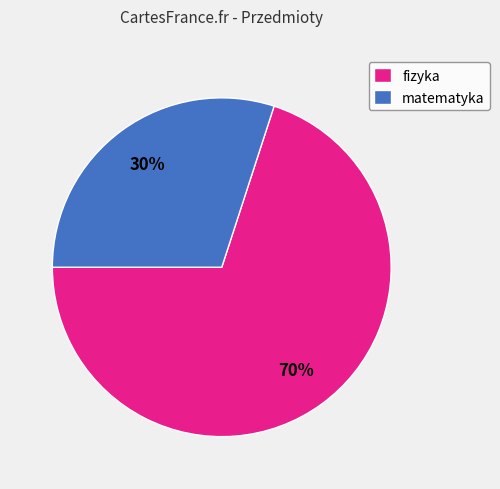

True or false: fizyka accounts for 70% of the total.

True